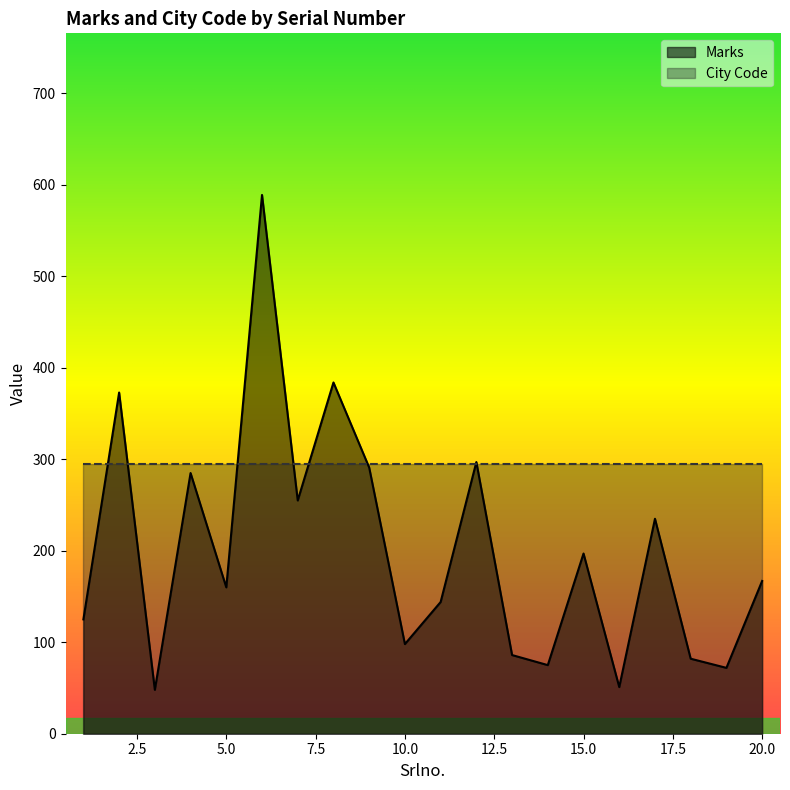

Reading right to left, extract all data points from this chart.

167	72	82	235	51	197	75	86	297	144	98	291	384	255	589	160	285	48	373	125